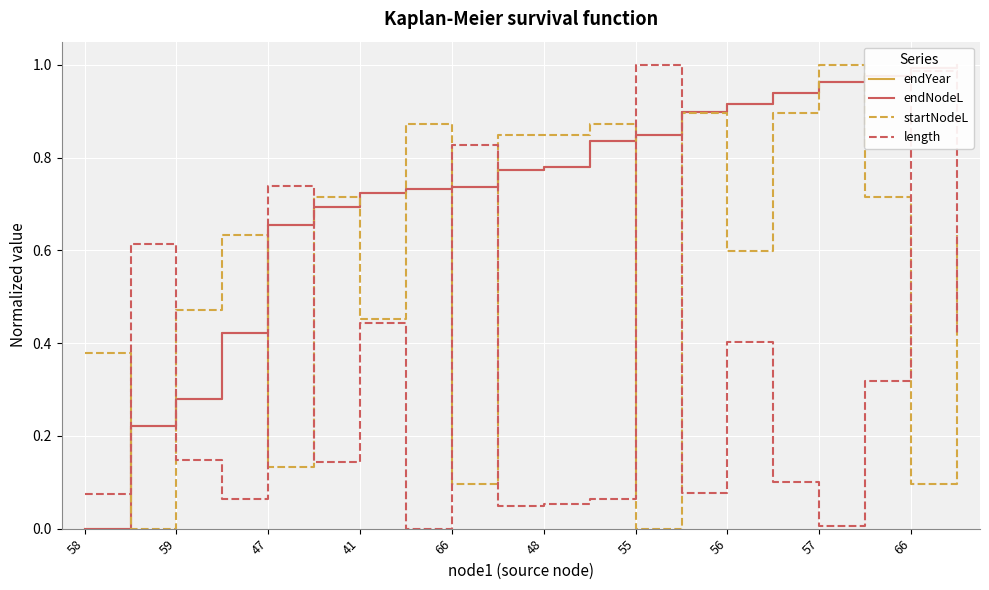

List the series in order of their peak value, lowest first.

endYear, endNodeL, startNodeL, length